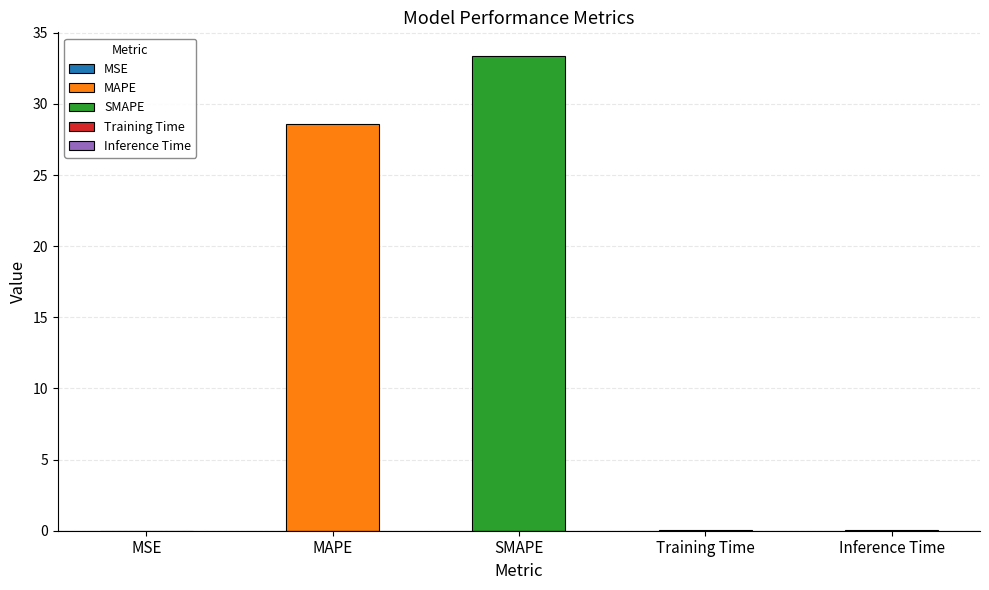

What is the maximum value shown in the chart?

33.4